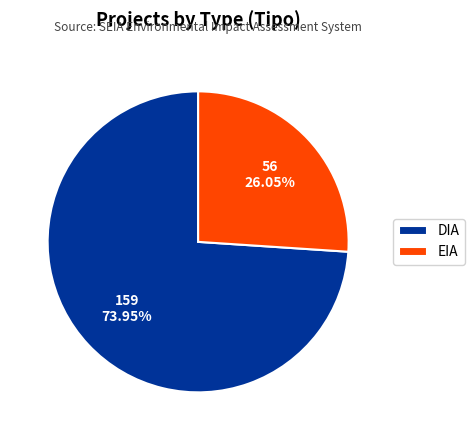

What is the smallest slice in the pie chart?

EIA